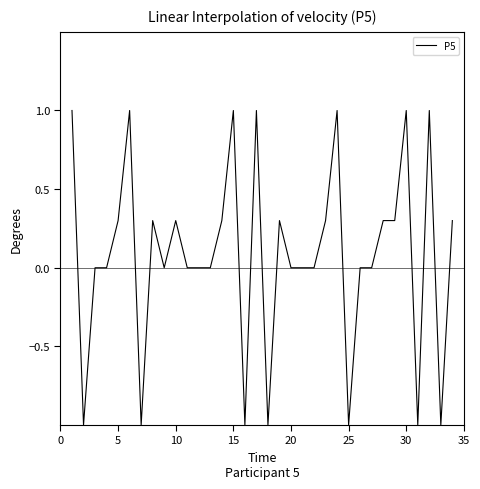

What is the greatest value displayed?

1.0